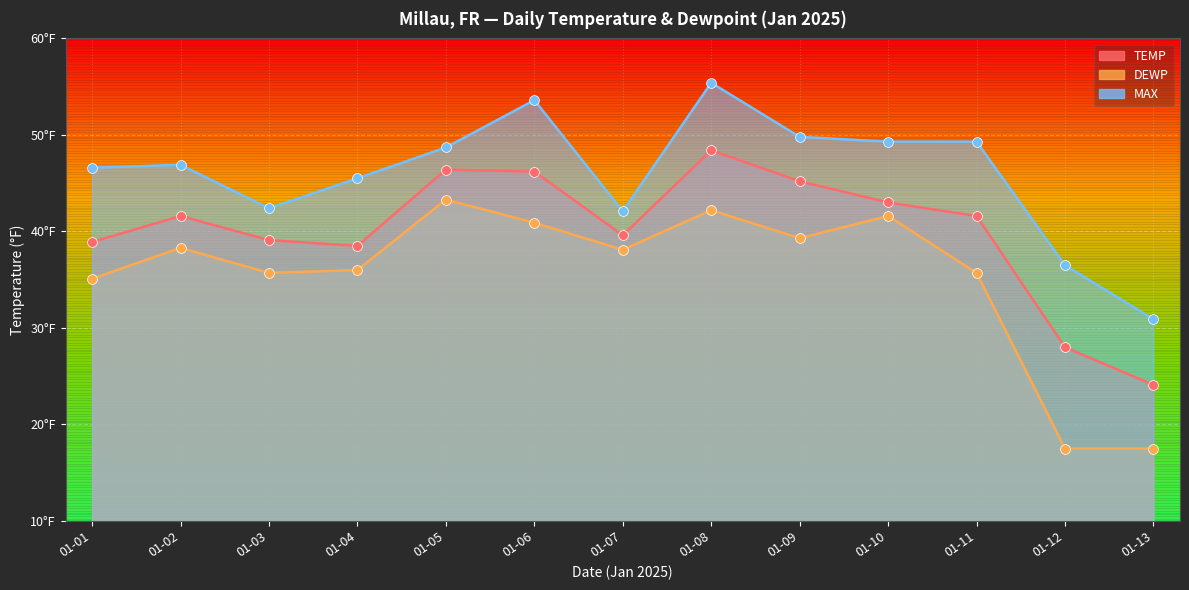

Which series has the largest total across all categories?

MAX